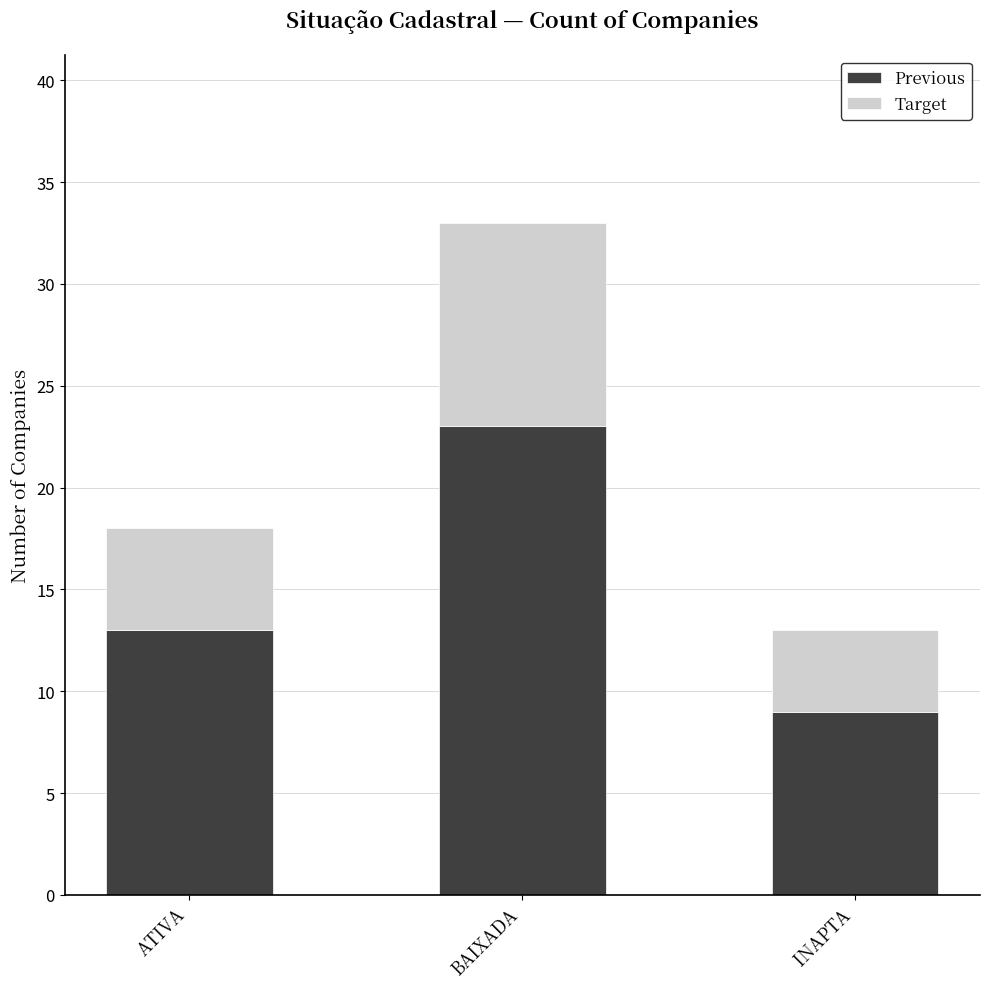

What is the lowest value of the Previous series?

9